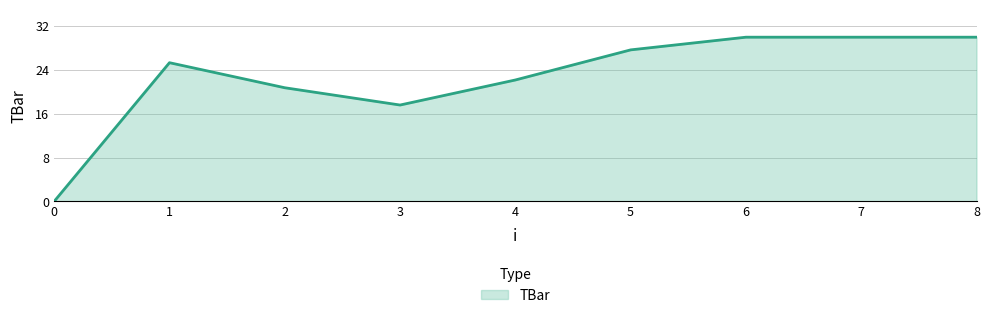

The chart shows a value of 43.8 at 6. True or false?

False